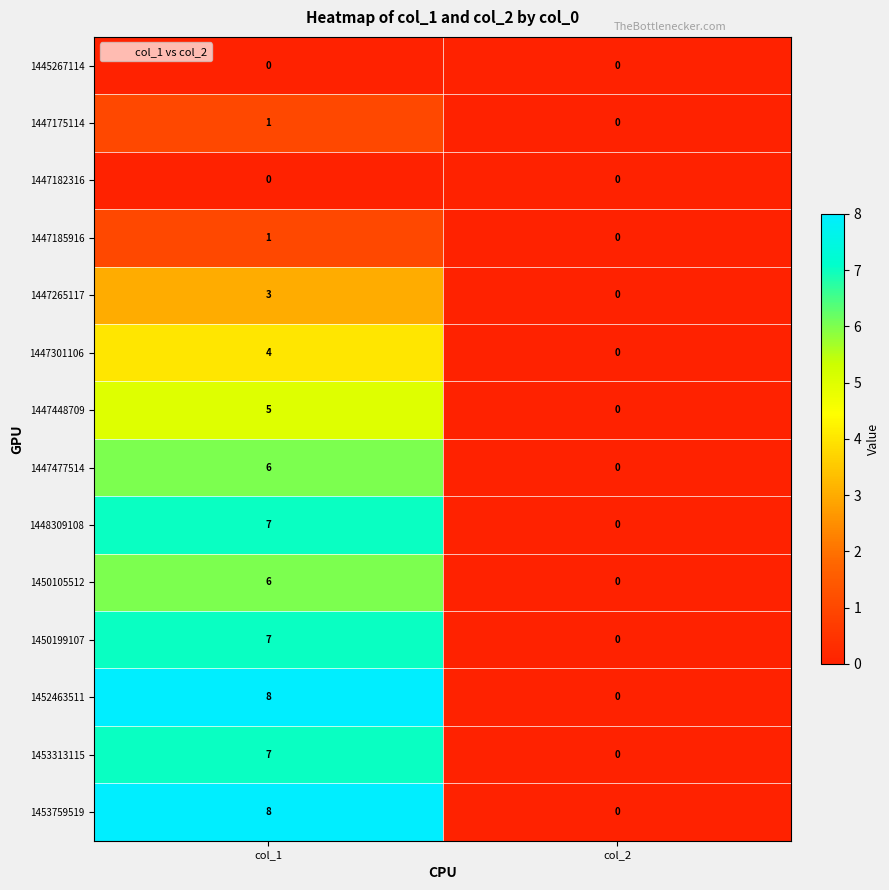

What is the sum of the 1448309108 values at col_2 and col_1?

7